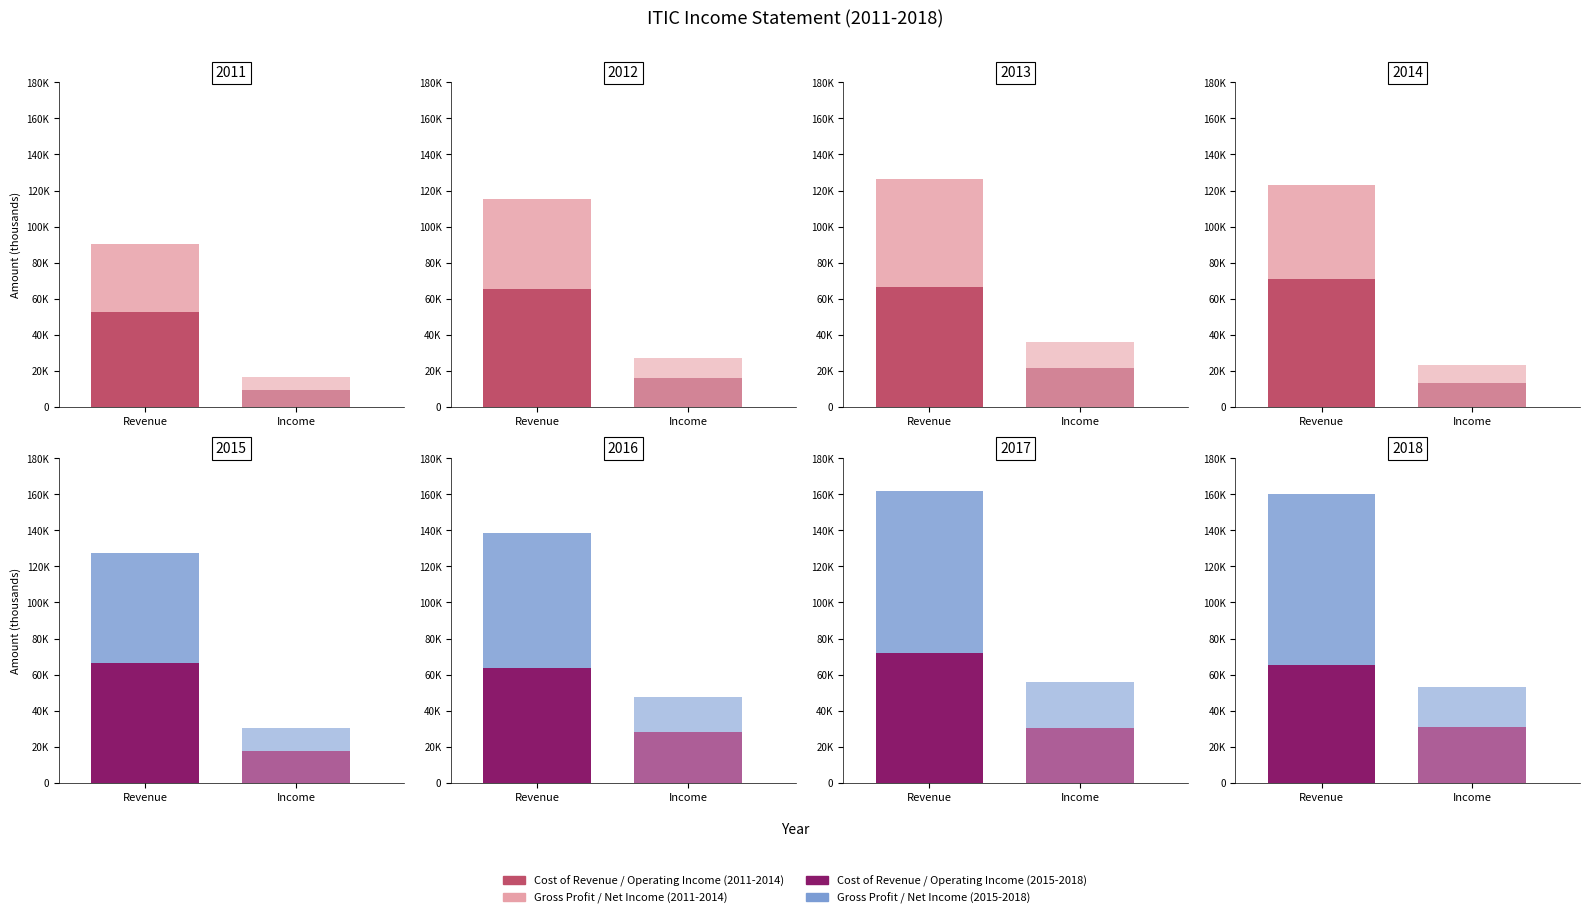

What is the average value of the Gross Profit series?

64875